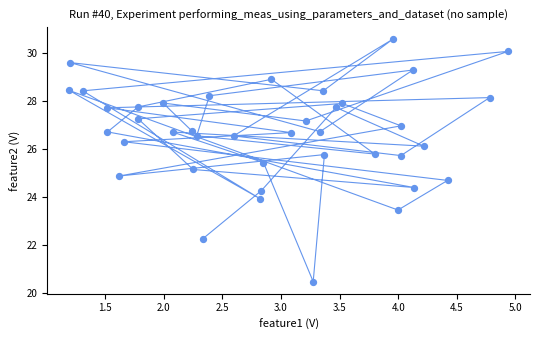

What is the range of X values (max minus min)?

3.7